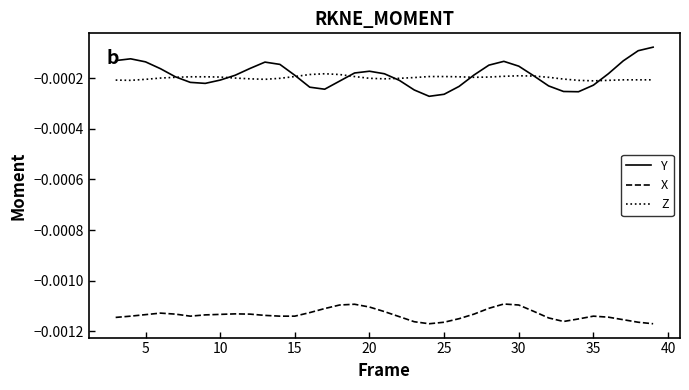

How many series are shown in this chart?

3